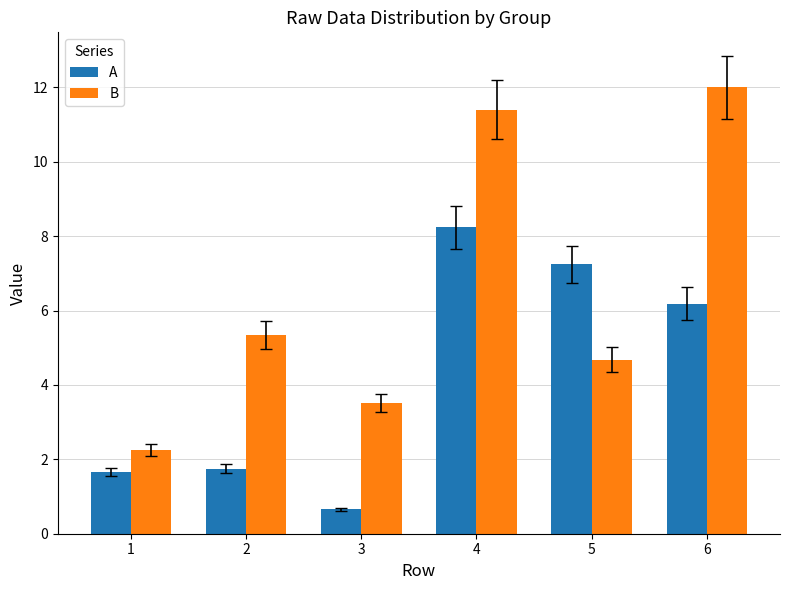

What is the sum of the A values at 1 and 4?

9.9